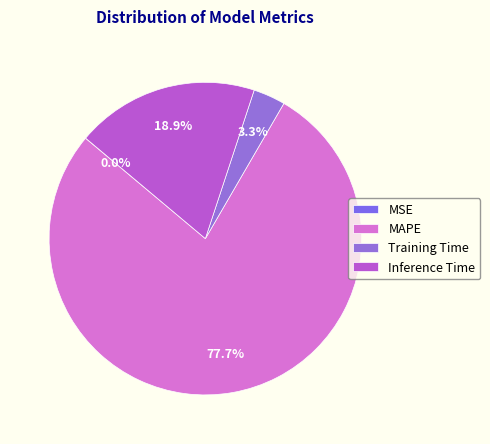

Is there a majority slice in this chart?

Yes